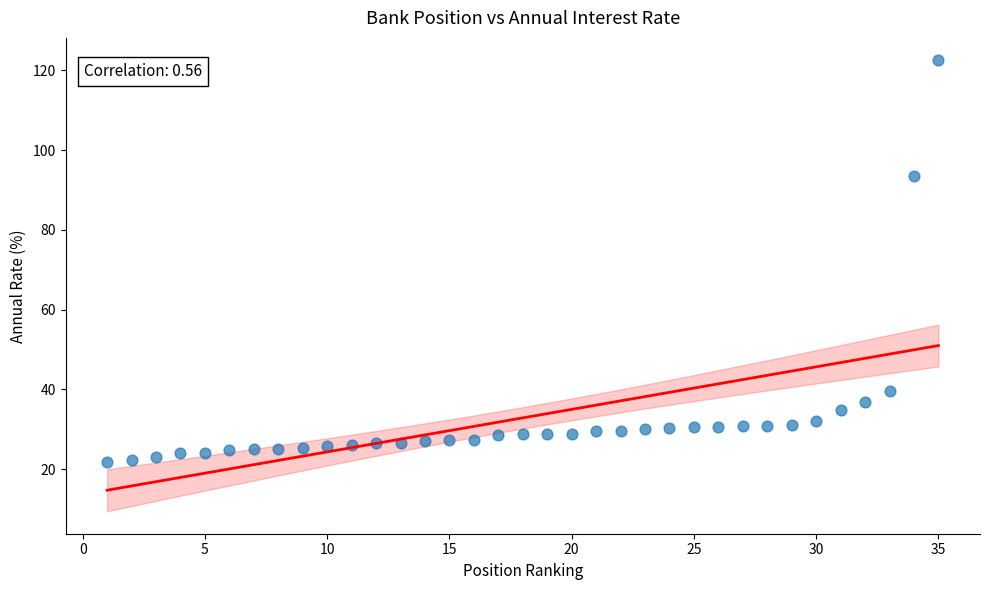

What is the range of X values (max minus min)?

34.0